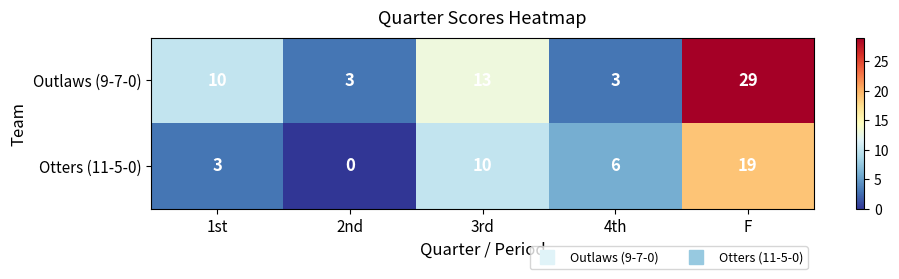

What is the sum of the Otters (11-5-0) values at 1st and 4th?

9